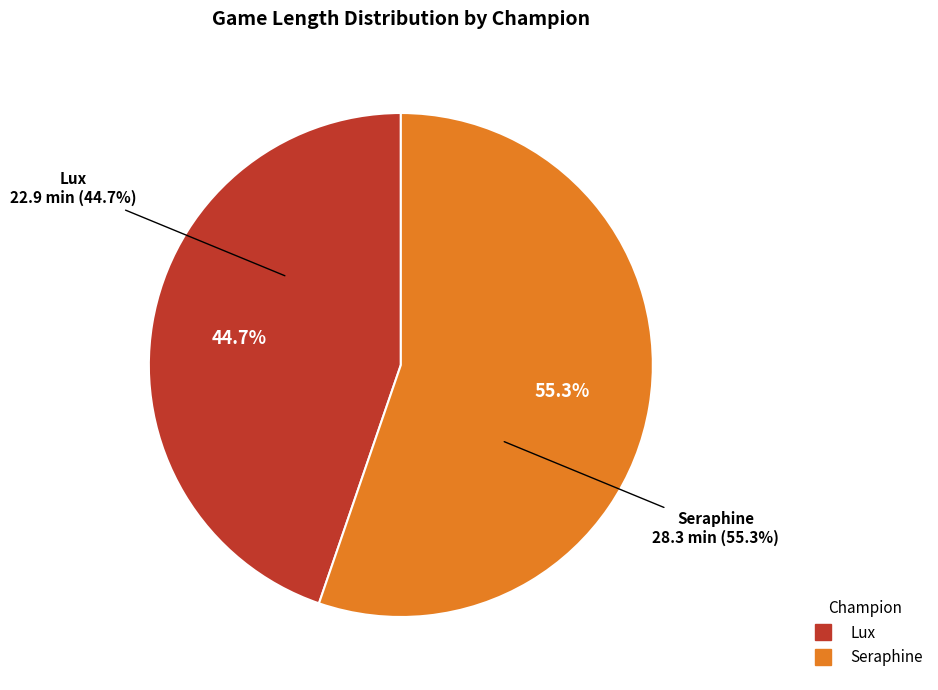

Which has a higher value, Lux or Seraphine?

Seraphine